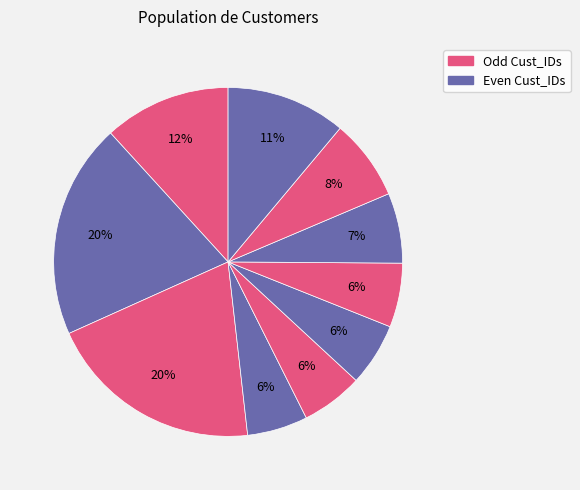

Does any single category account for the majority?

No